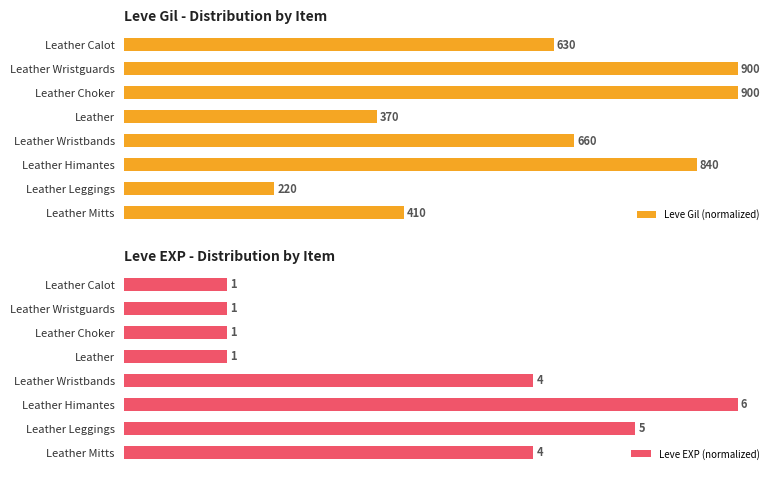

Count the number of categories in the chart.

8